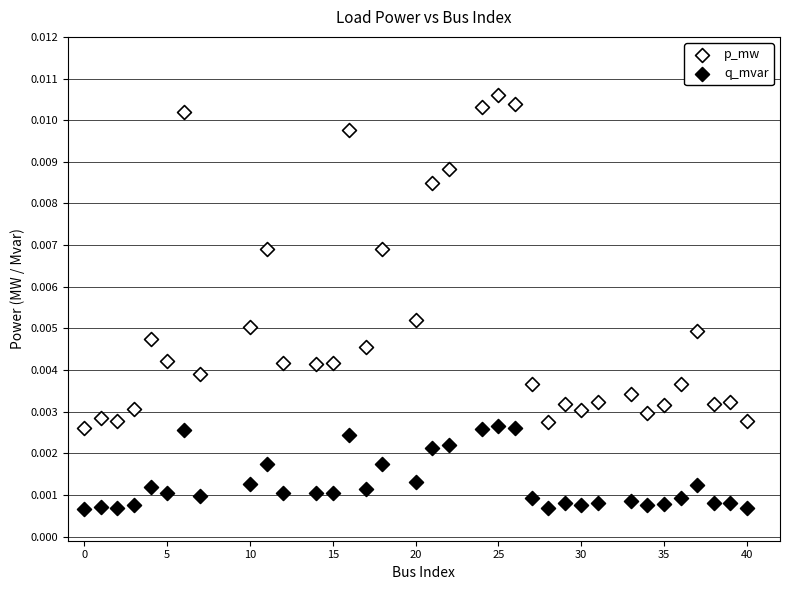

What are all the series names shown in the legend?

p_mw, q_mvar